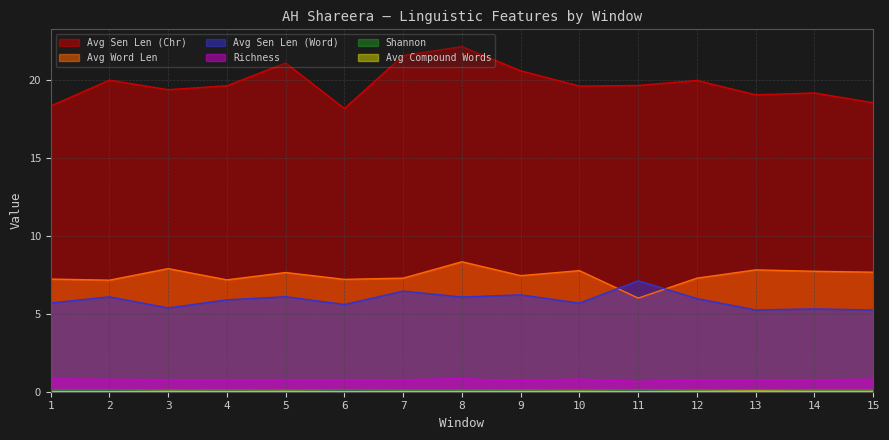

Where is the first local maximum for Avg Compound Words?

3